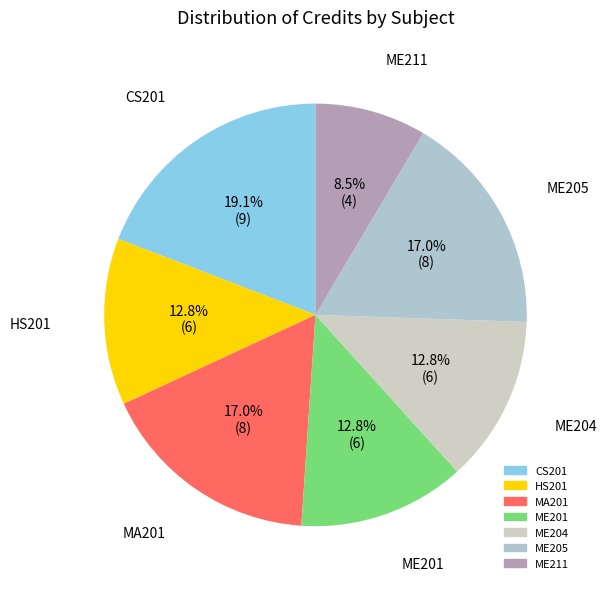

How many slices are in this pie chart?

7